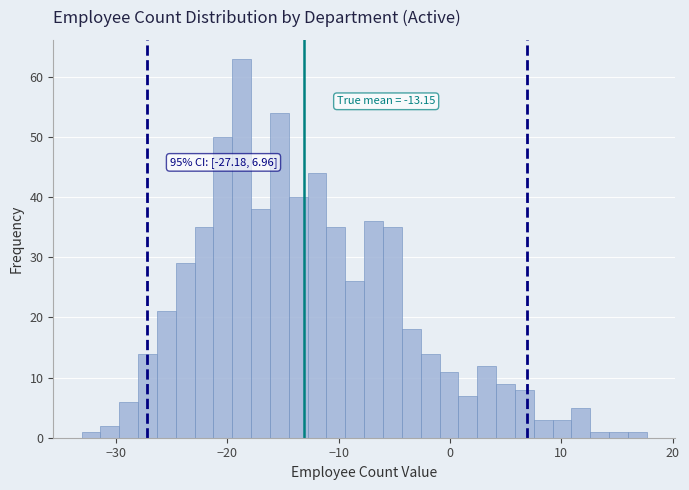

Read against the x-axis, roughly where is the centre of the tallest bar?

-19